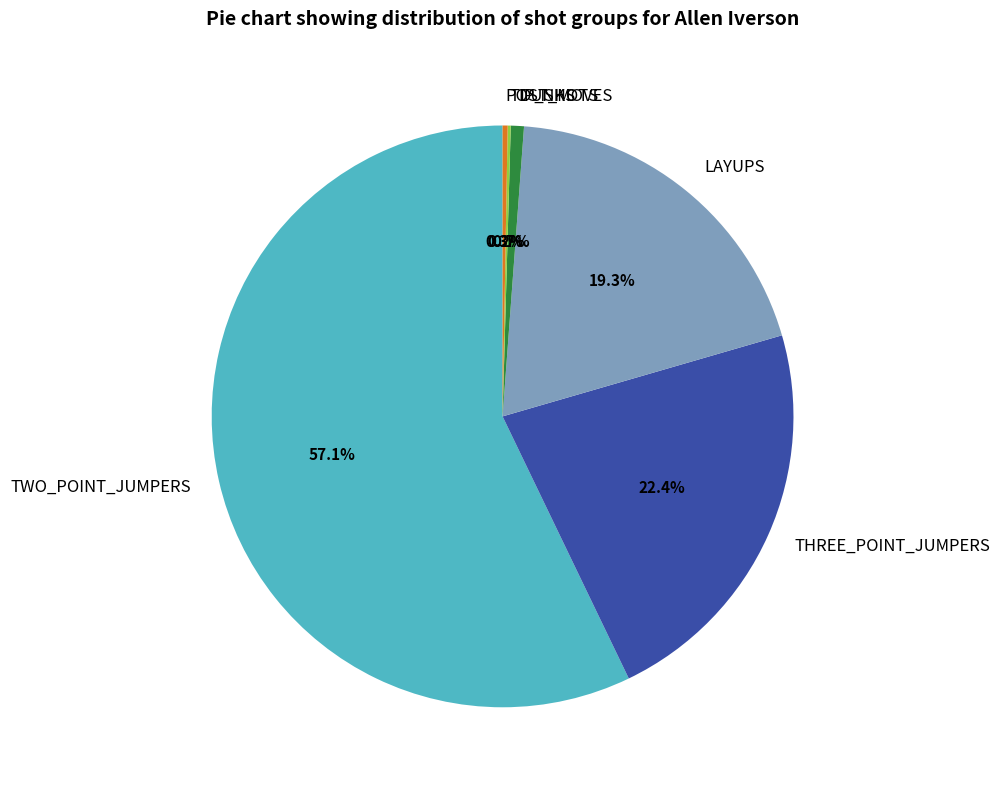

Is the sum of LAYUPS and POST_MOVES greater than half?

No